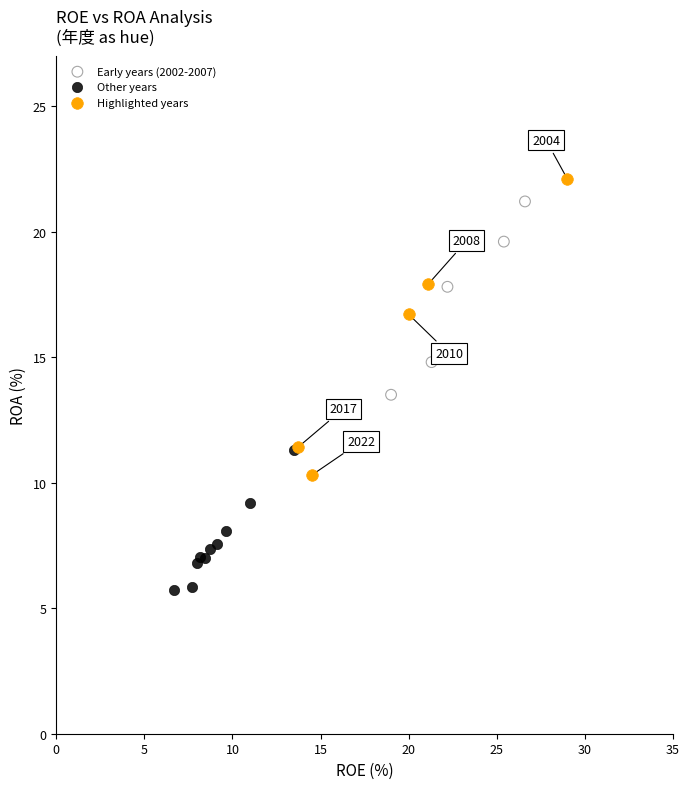

Which series reaches the minimum Y coordinate?

Other years